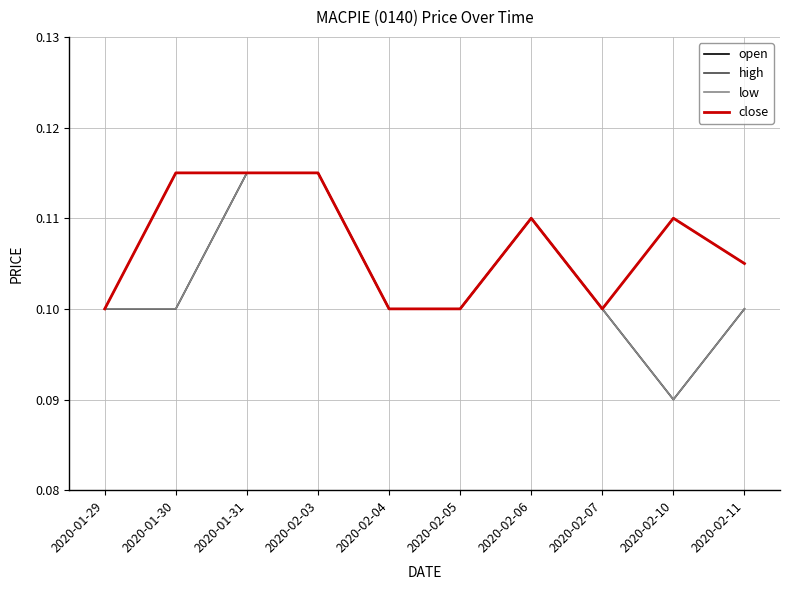

Is this an area chart (filled region under the line)?

No